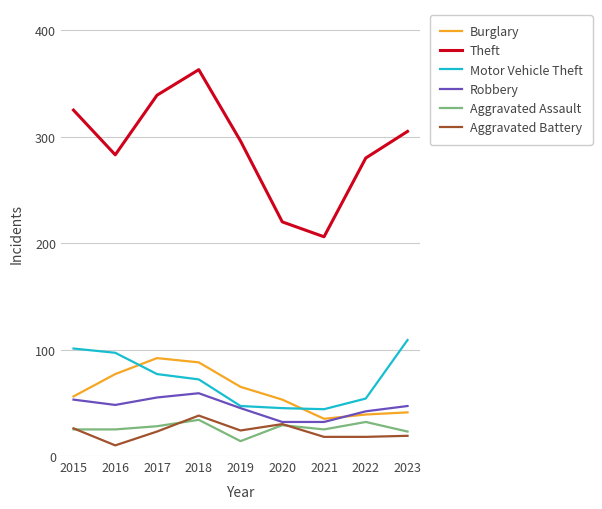

Is it true that Motor Vehicle Theft equals 63 at 2016?

False